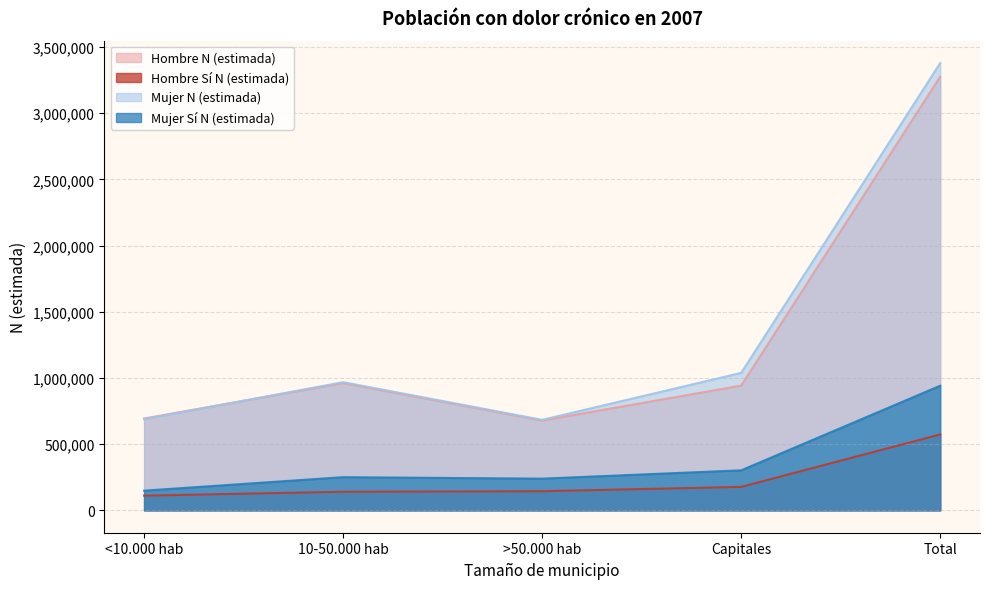

What is the smallest value displayed?

111115